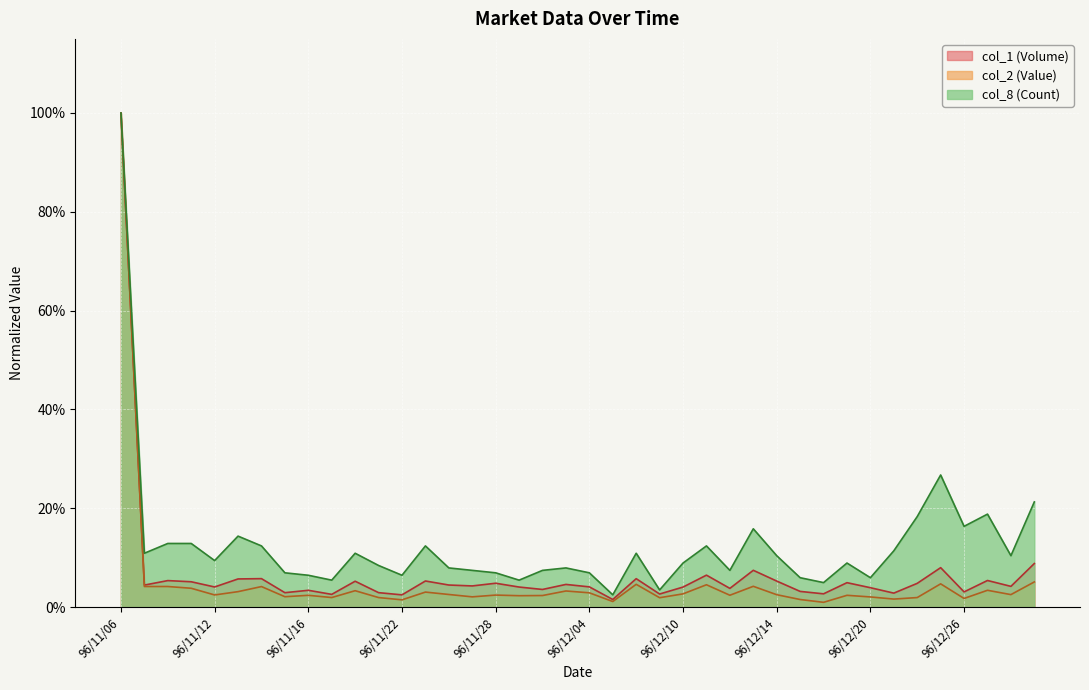

What is the label of the 21st point from the right?

96/12/03